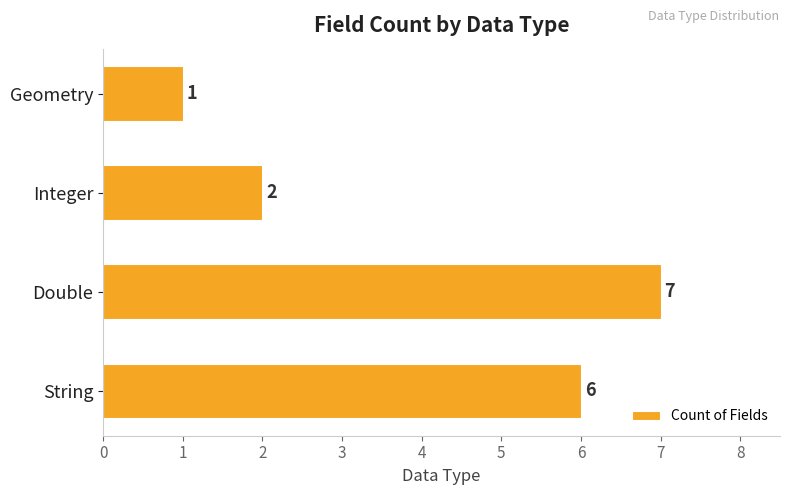

Rank the categories by value from highest to lowest.

Double, String, Integer, Geometry